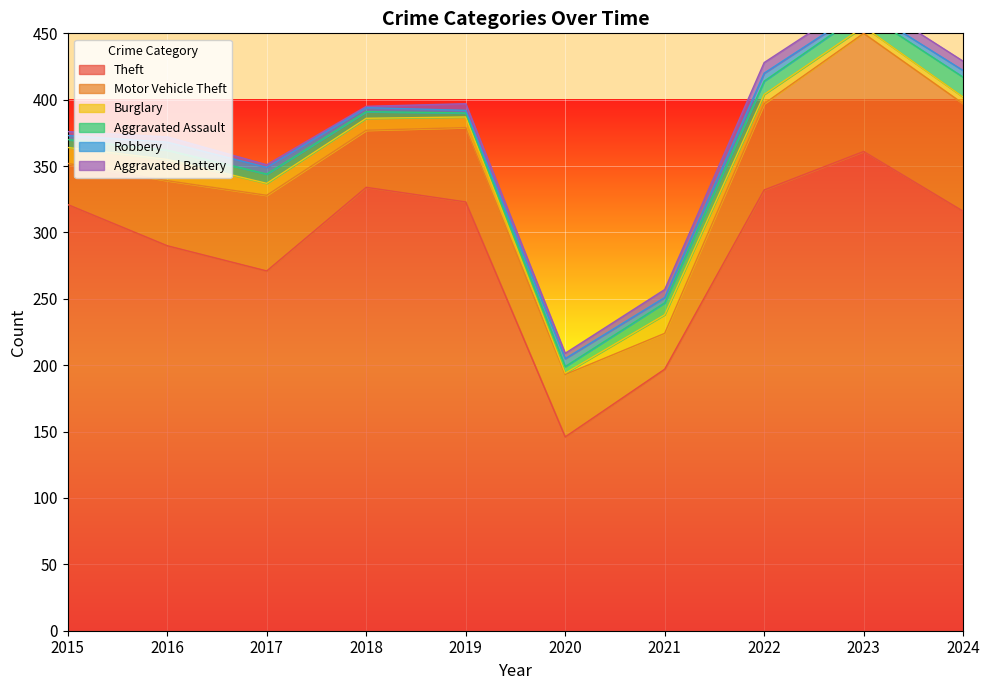

What is the value of the Motor Vehicle Theft point at the 10th from the left?

81